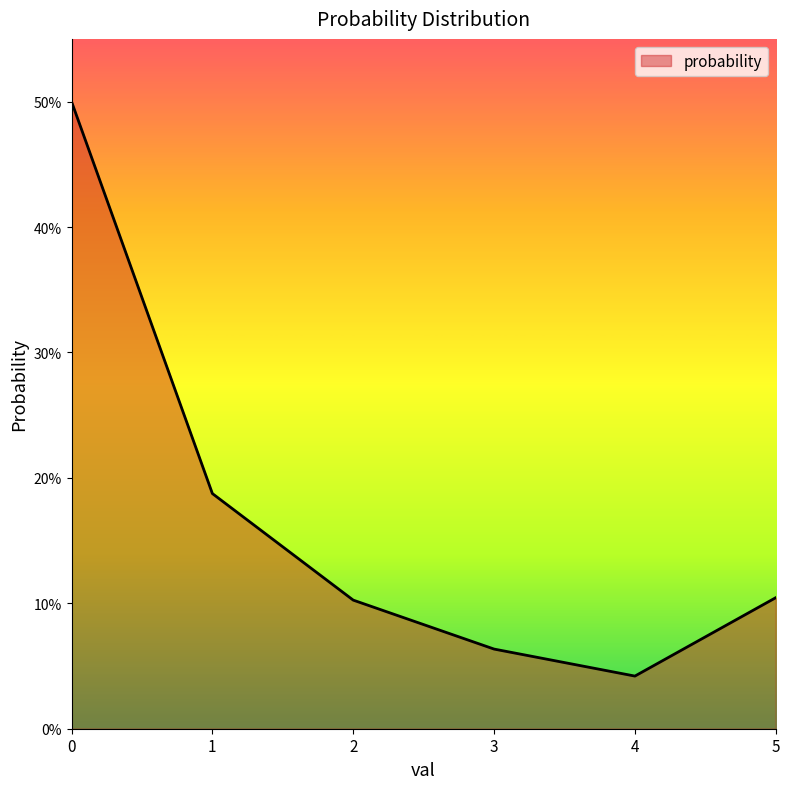

Does the chart have visible grid lines?

No